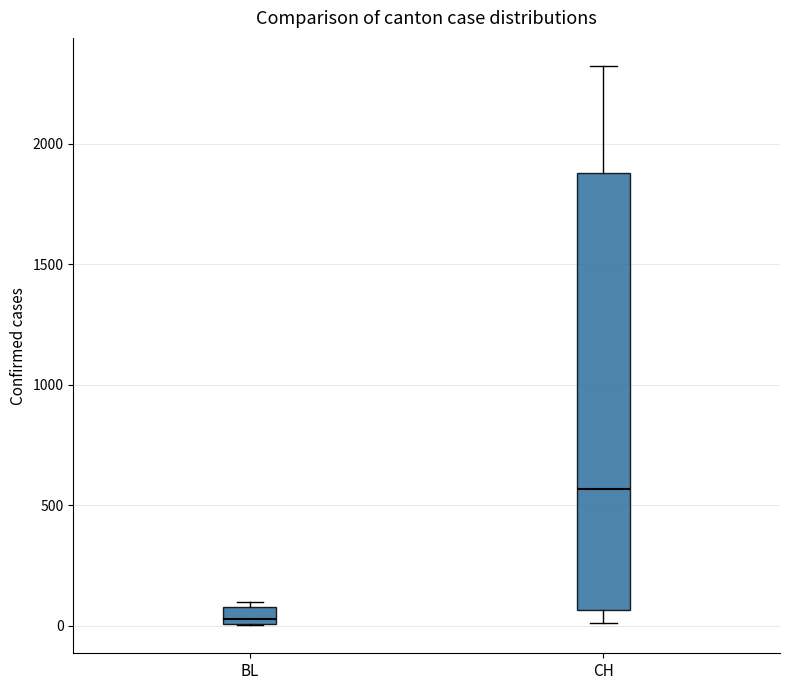

Which box is the tallest, from its lower edge to its upper edge?

CH